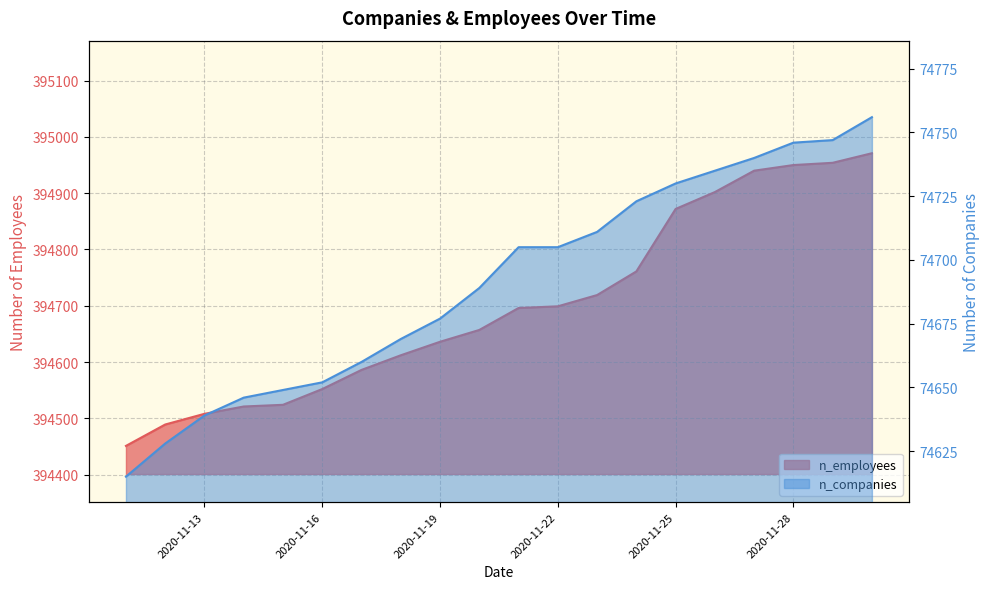

What are all the series names shown in the legend?

n_employees, n_companies